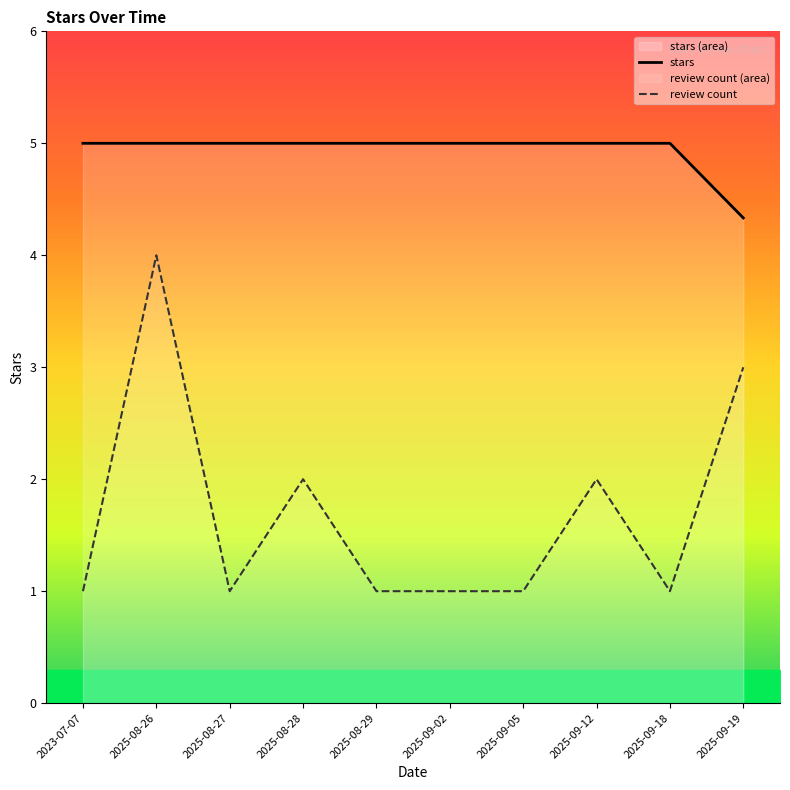

The value of stars at 2025-09-18 is 5.0. True or false?

True